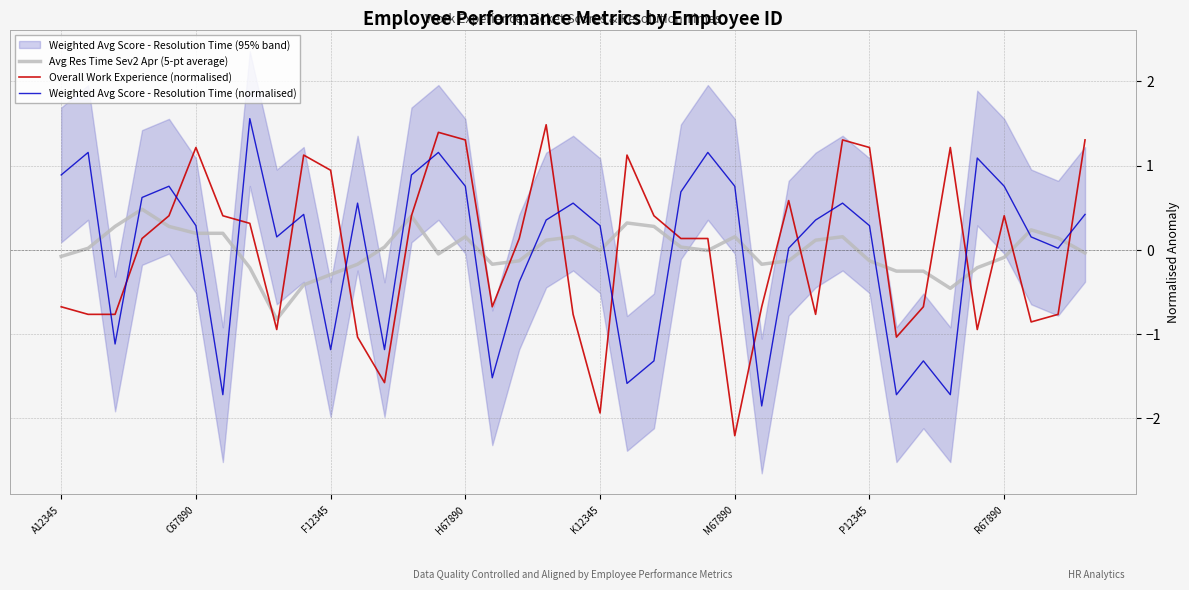

Which series has the largest range (max minus min)?

Overall Work Experience (normalised)